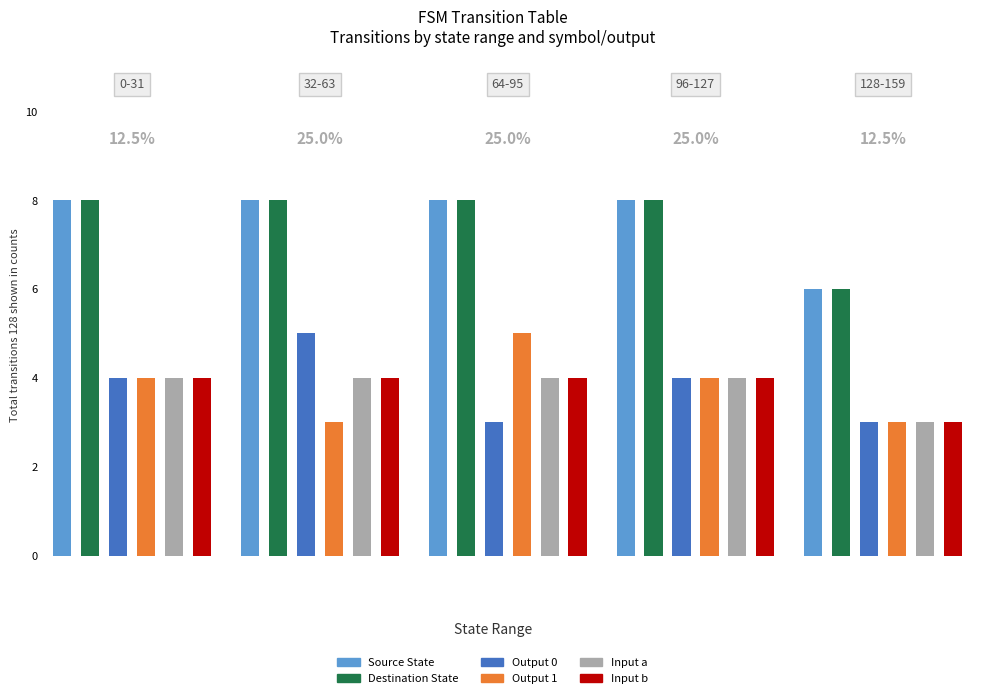

The value of output_symbol_1 at 4 is 4. True or false?

False